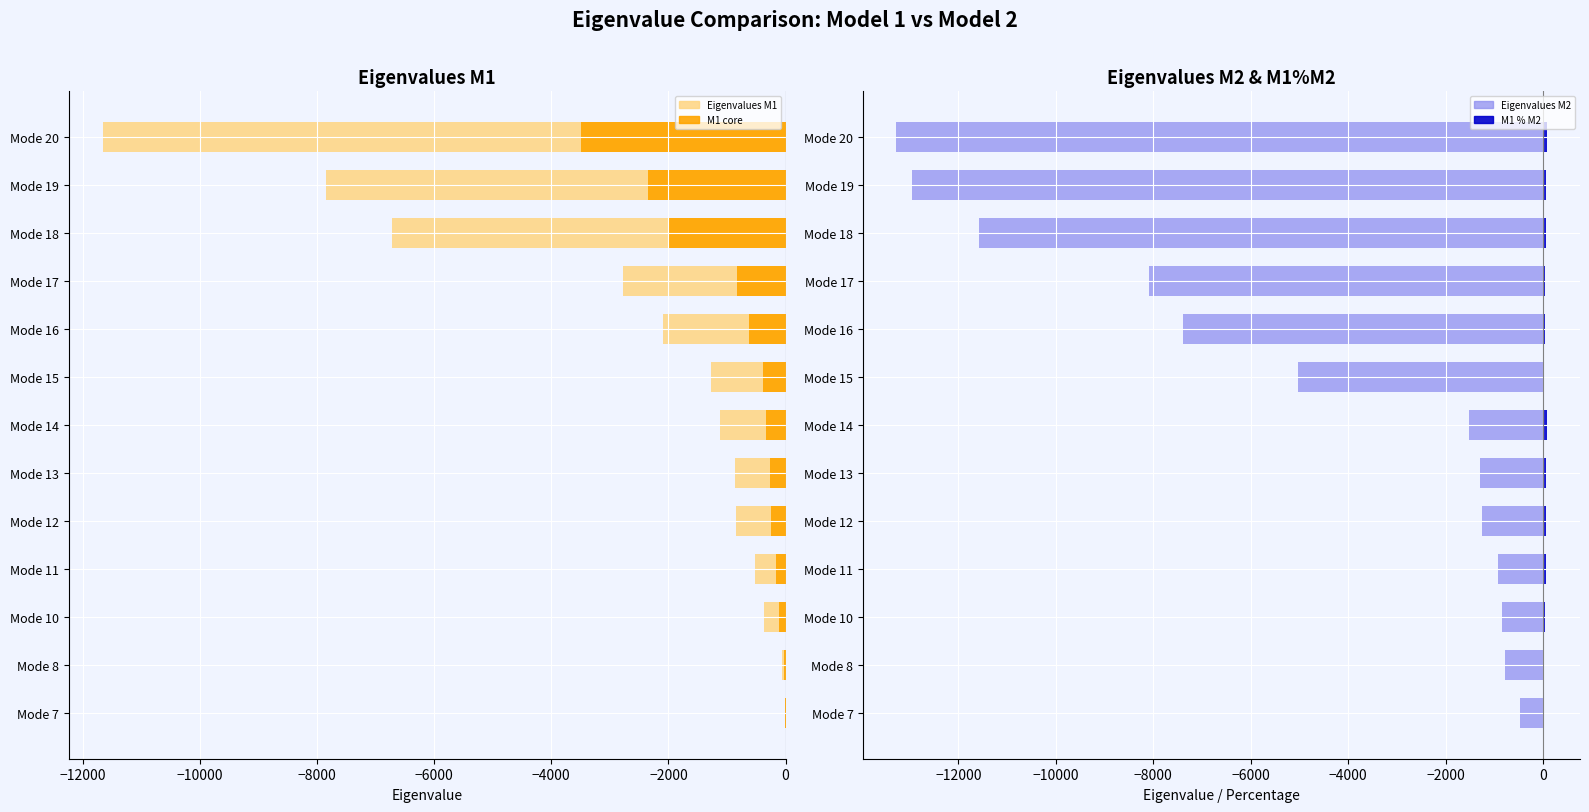

The value of Eigenvalues M1 at Mode 8 is -13.7. True or false?

False